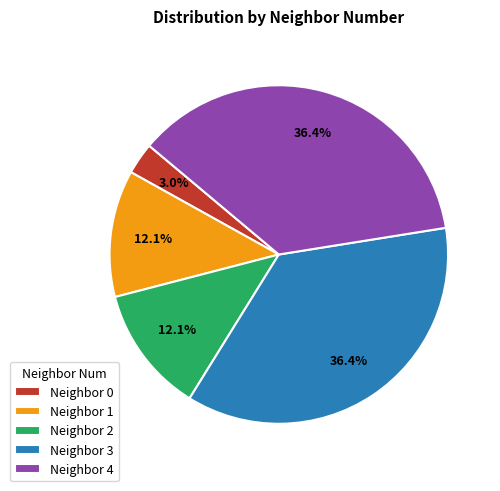

Count the number of slices in the pie.

5